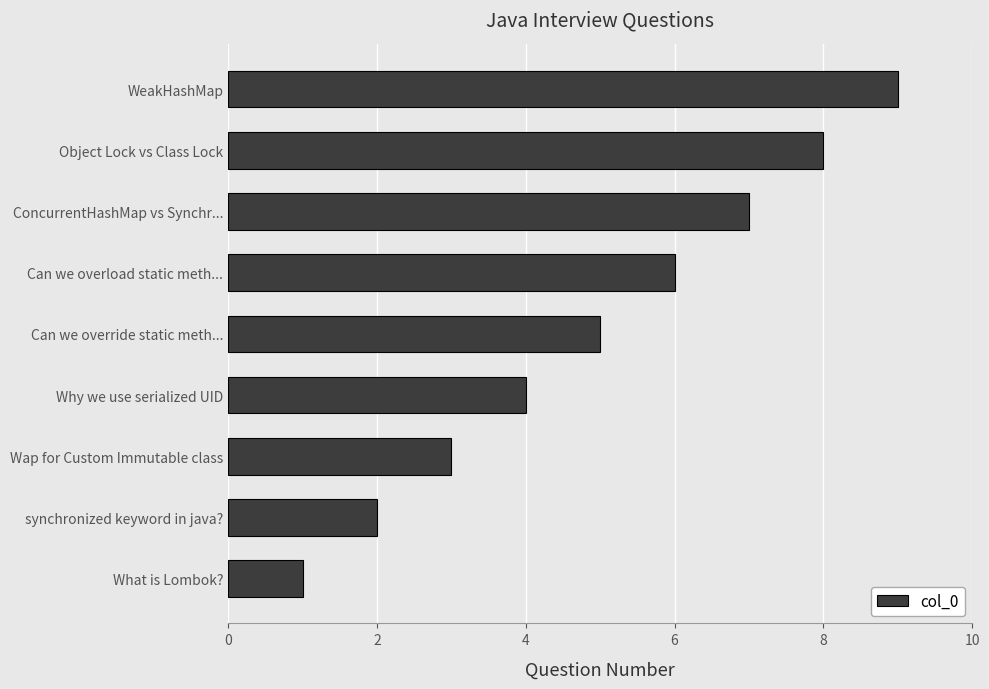

What is the smallest value displayed?

1